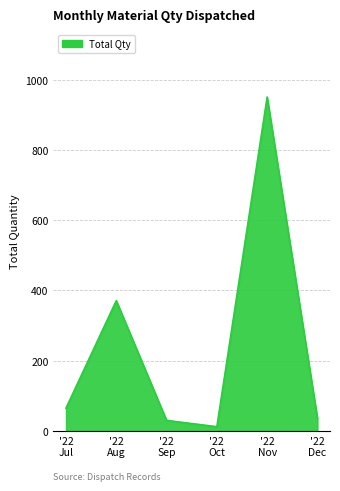

What is the difference between the maximum and minimum values?

939